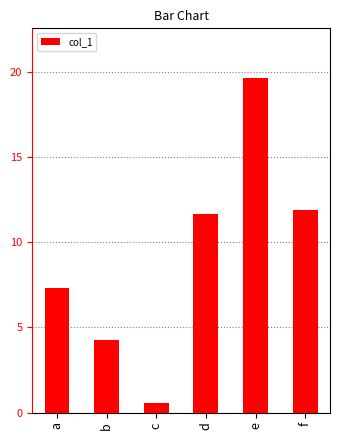

Rank the categories by value from lowest to highest.

c, b, a, d, f, e